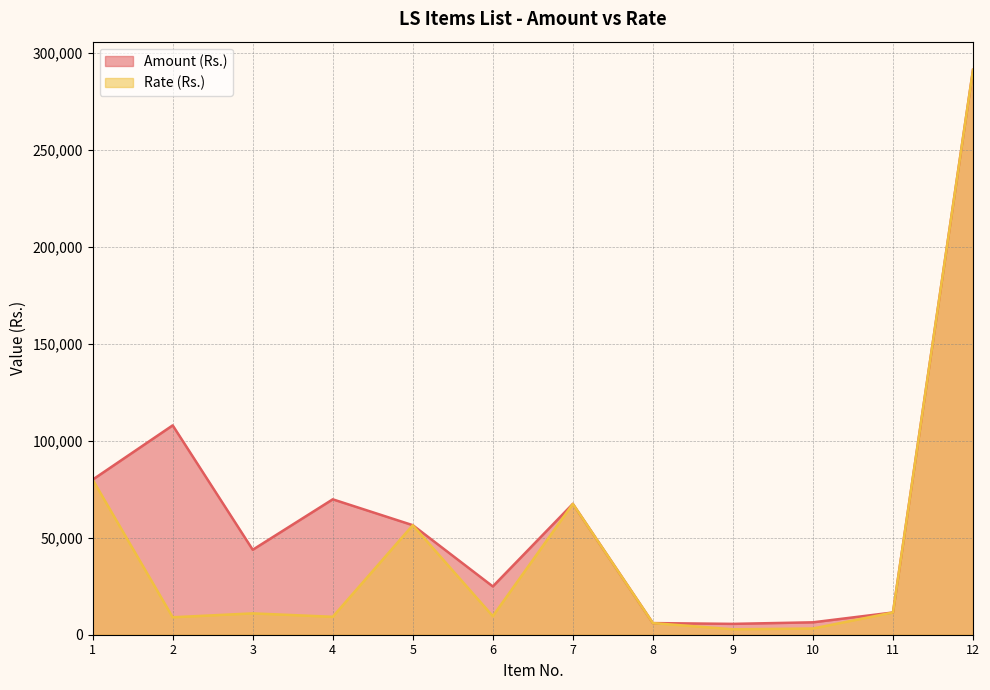

How many data points does each series have?

12